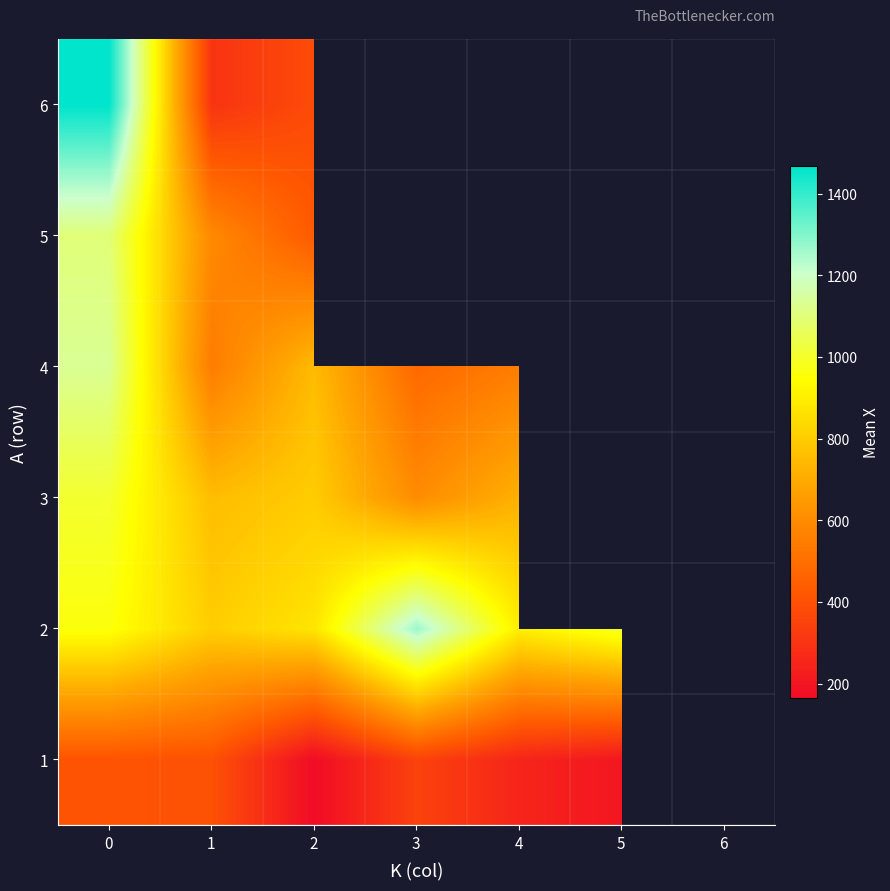

Rank the series at 2 from lowest to highest value.

1, 6, 5, 4, 3, 2